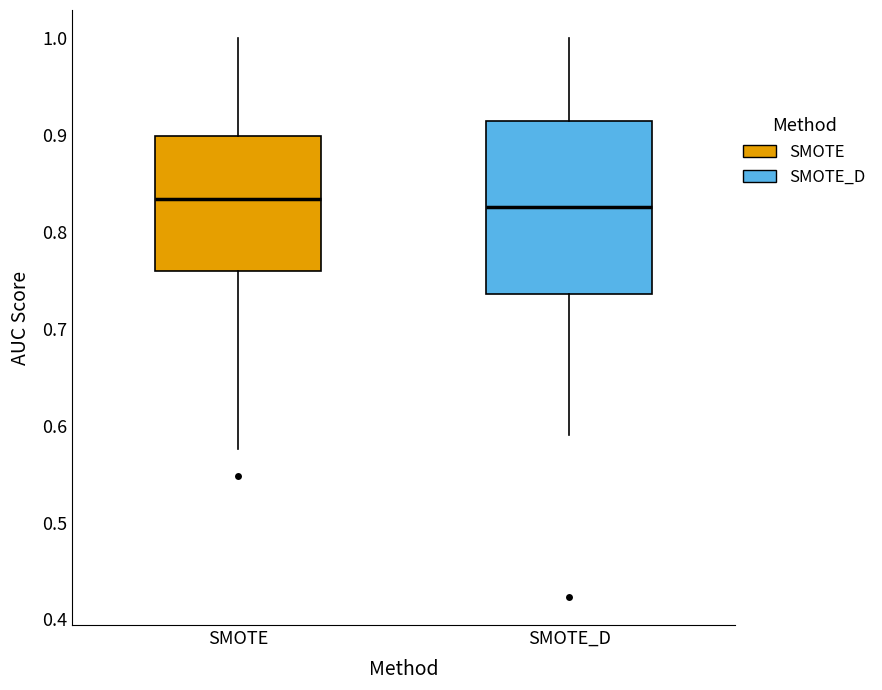

Which box is the tallest, from its lower edge to its upper edge?

SMOTE_D